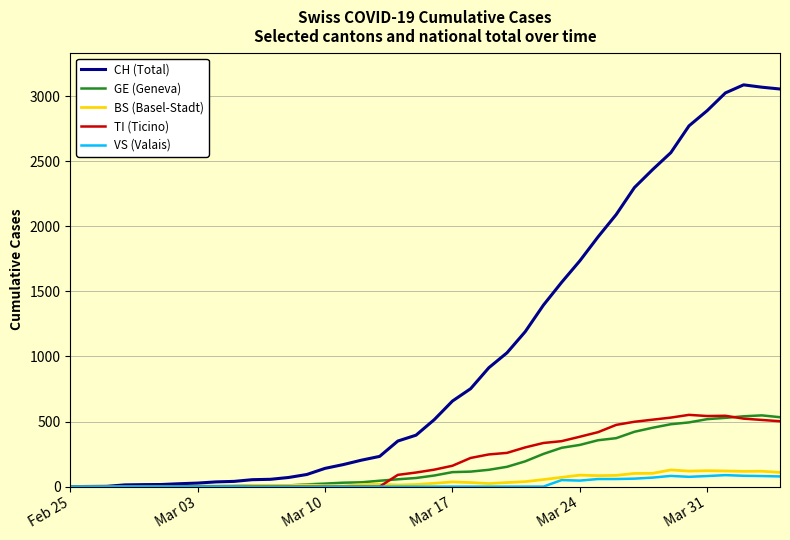

Which series has the largest total across all categories?

CH (Total)